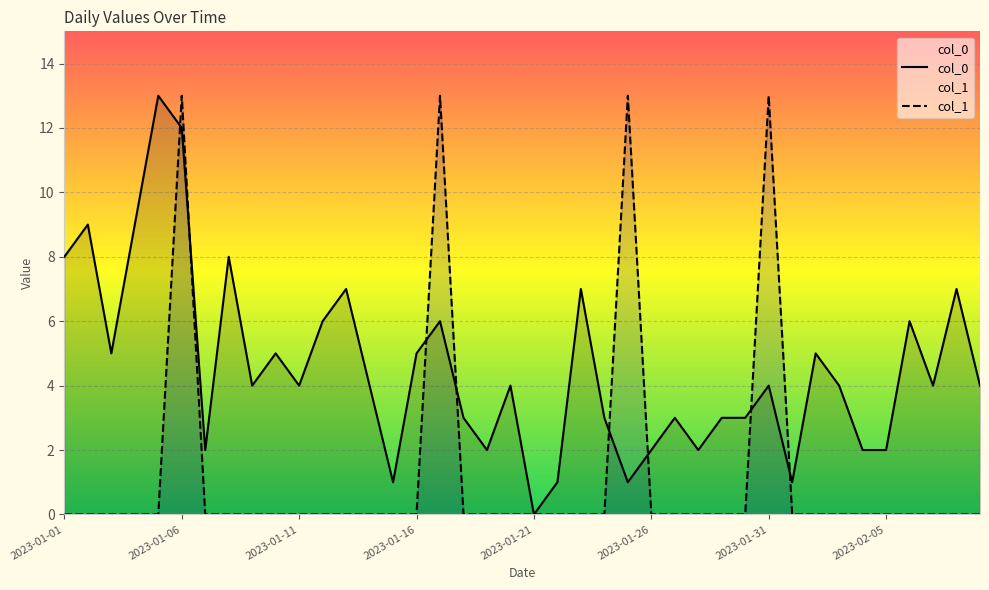

Which series ends up on top after the final intersection of col_1 and col_0?

col_0